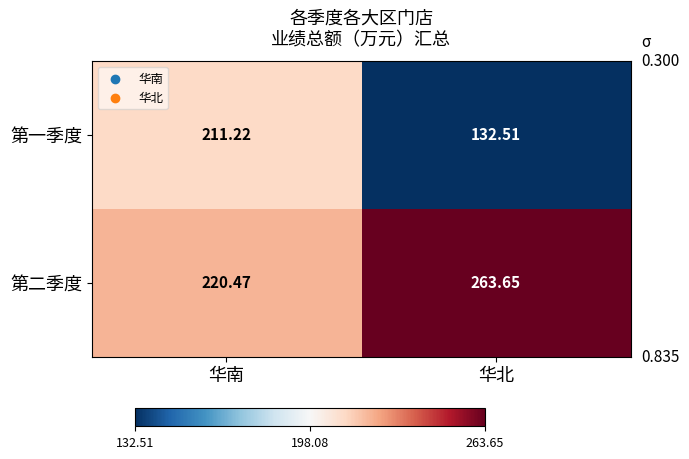

How many series are shown in this chart?

2